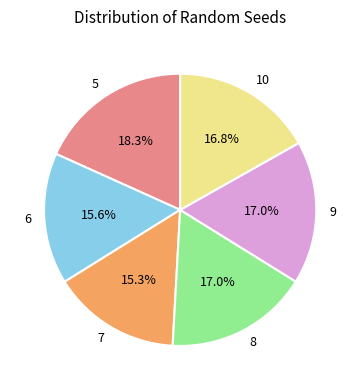

True or false: 6 accounts for 16% of the total.

True